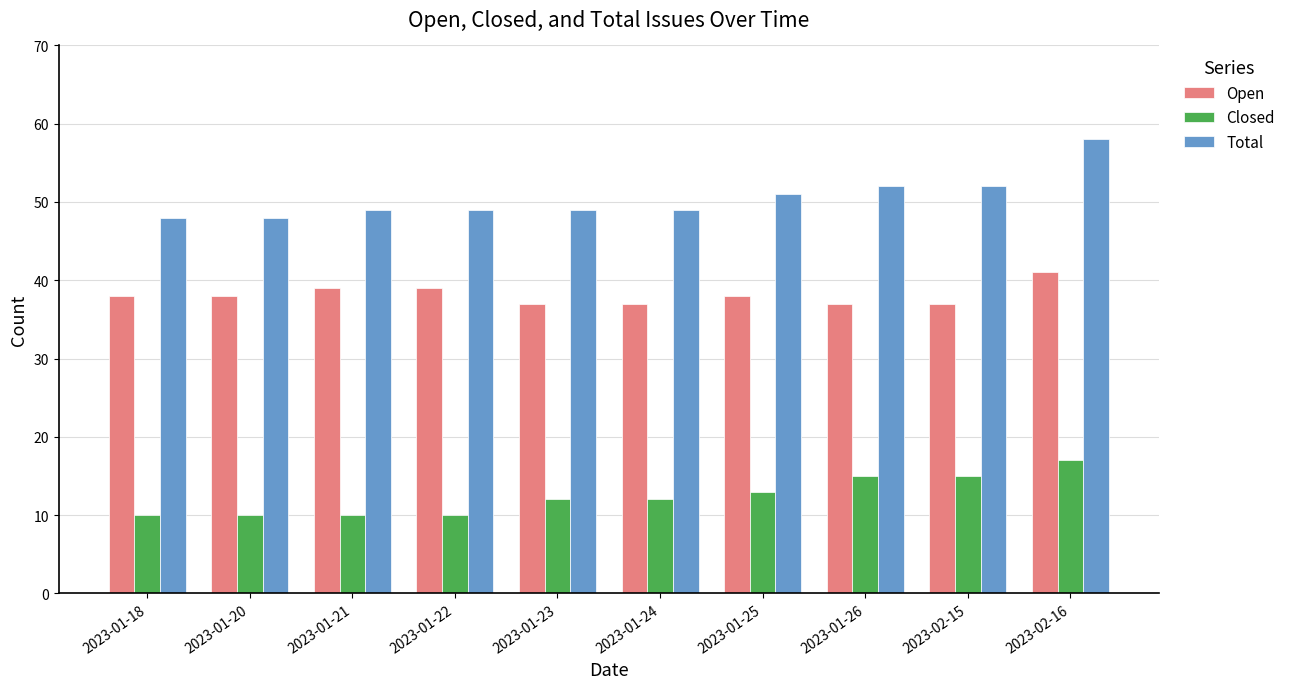

At which label does Closed reach its peak?

2023-02-16